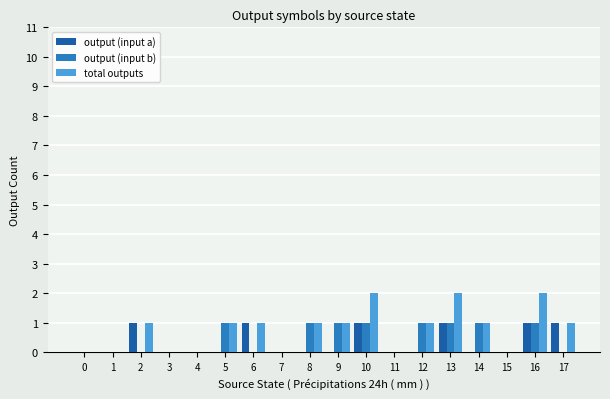

True or false: output (input a) has a value of -1 at 9.

False